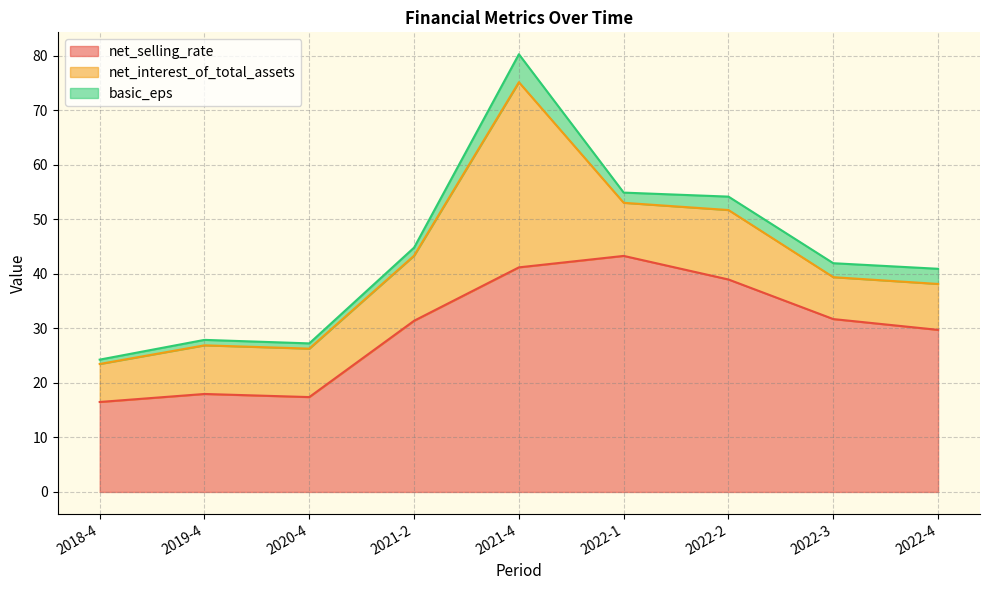

What is the difference between the net_selling_rate values at 2019-4 and 2022-2?

21.0